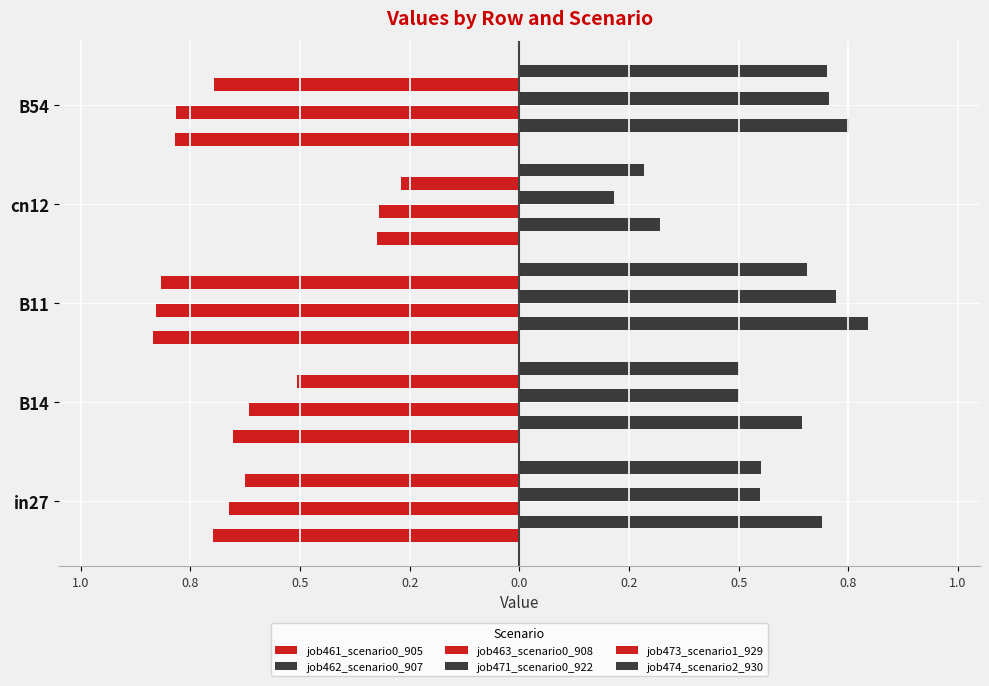

Reading right to left, extract all data points from this chart.

job461_scenario0_905: -0.8	-0.3	-0.8	-0.7	-0.7
job462_scenario0_907: 0.8	0.3	0.8	0.6	0.7
job463_scenario0_908: -0.8	-0.3	-0.8	-0.6	-0.7
job471_scenario0_922: 0.7	0.2	0.7	0.5	0.5
job473_scenario1_929: -0.7	-0.3	-0.8	-0.5	-0.6
job474_scenario2_930: 0.7	0.3	0.7	0.5	0.5